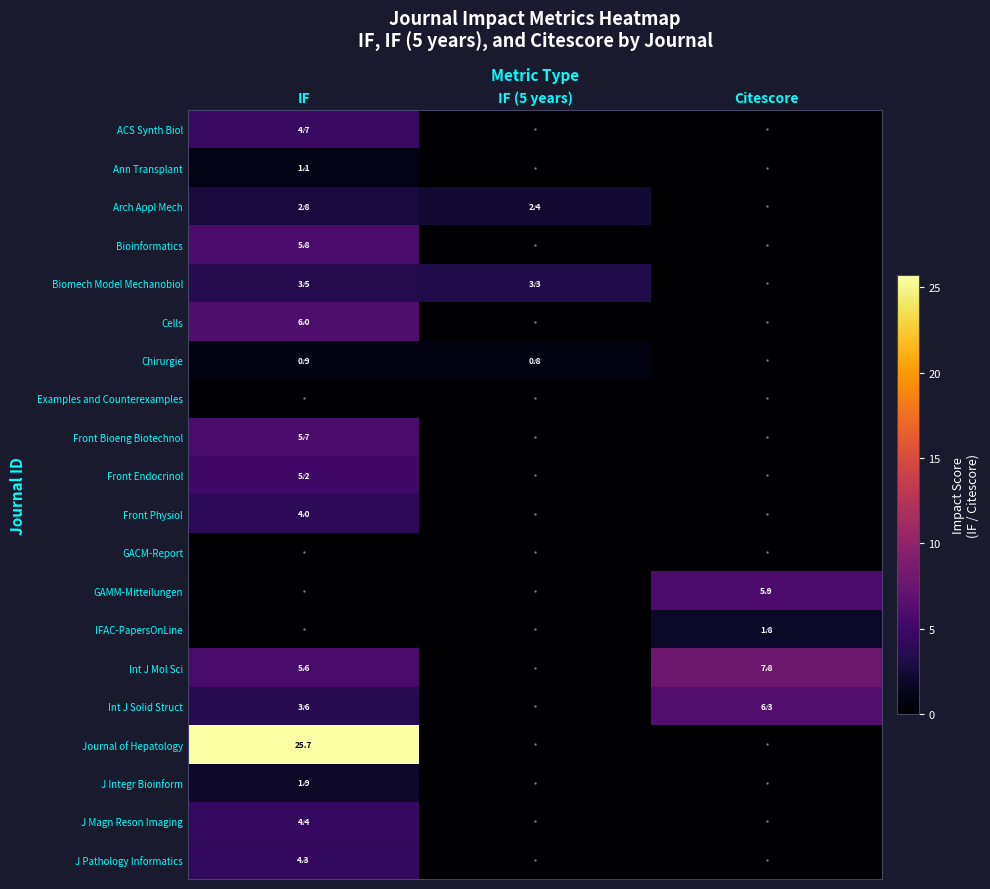

Is the value of J Integr Bioinform at IF greater than the value of Front Endocrinol at IF?

No